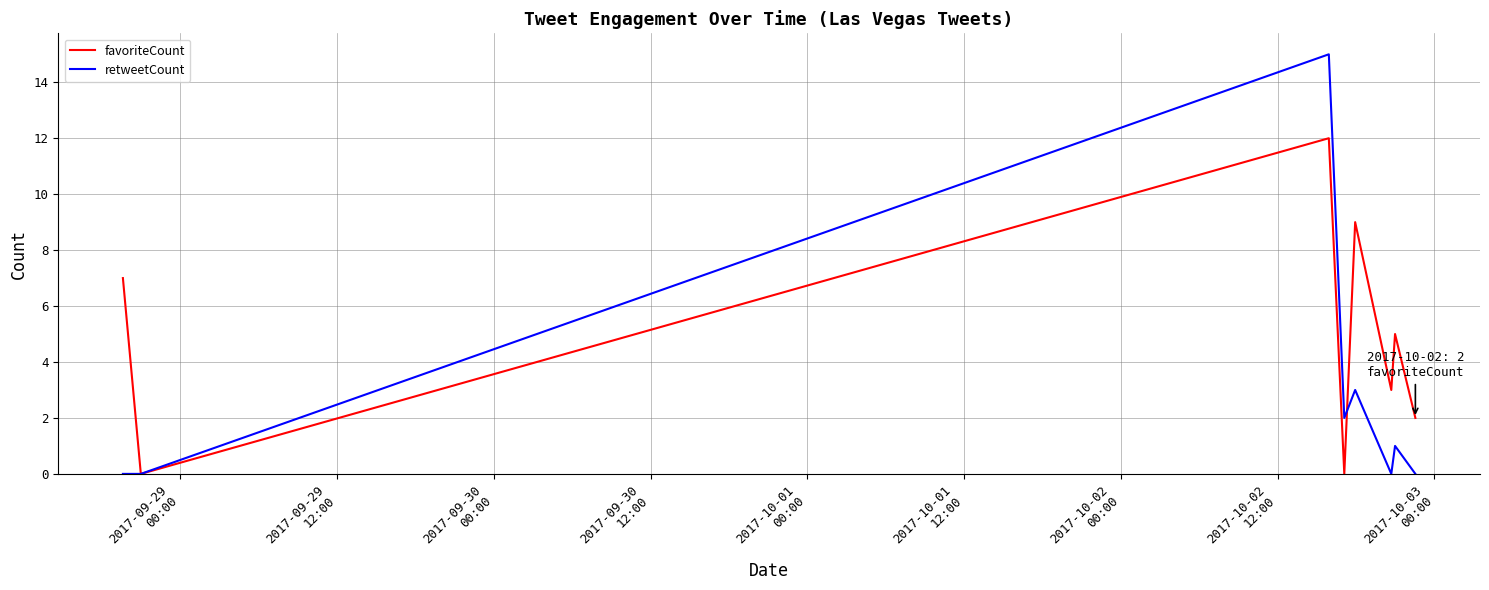

Which series has the widest spread of values?

retweetCount